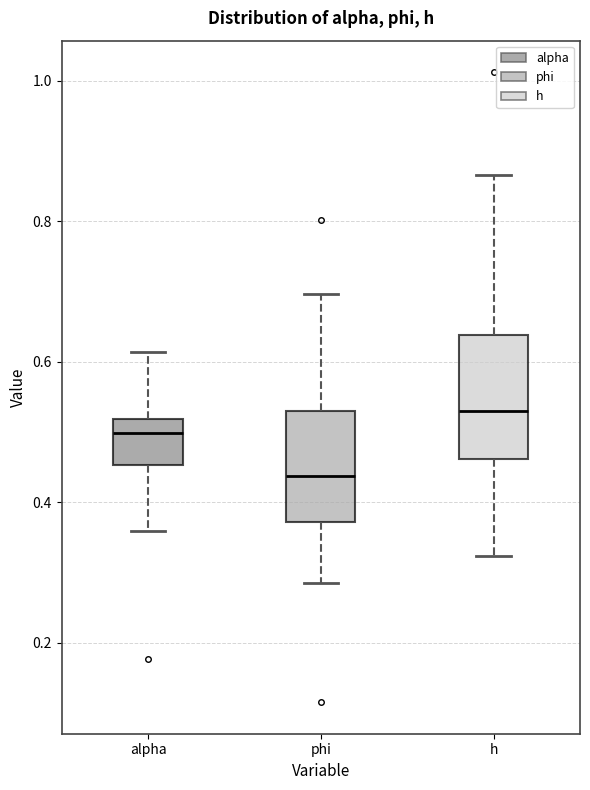

Reading left to right, read every box against the y-axis: the position of its median line, the range the box covers, and the ends of its whiskers. The values are not printed on the chart, so give them approximately, as read against the axis.

alpha: median 0.50, box 0.46 to 0.52, whiskers 0.36 to 0.62
phi: median 0.44, box 0.38 to 0.52, whiskers 0.28 to 0.70
h: median 0.54, box 0.46 to 0.64, whiskers 0.32 to 0.86